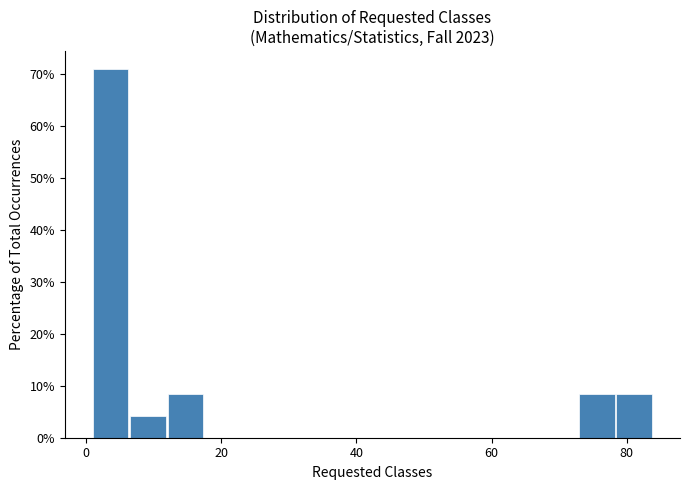

Read against the x-axis, roughly where is the centre of the tallest bar?

4